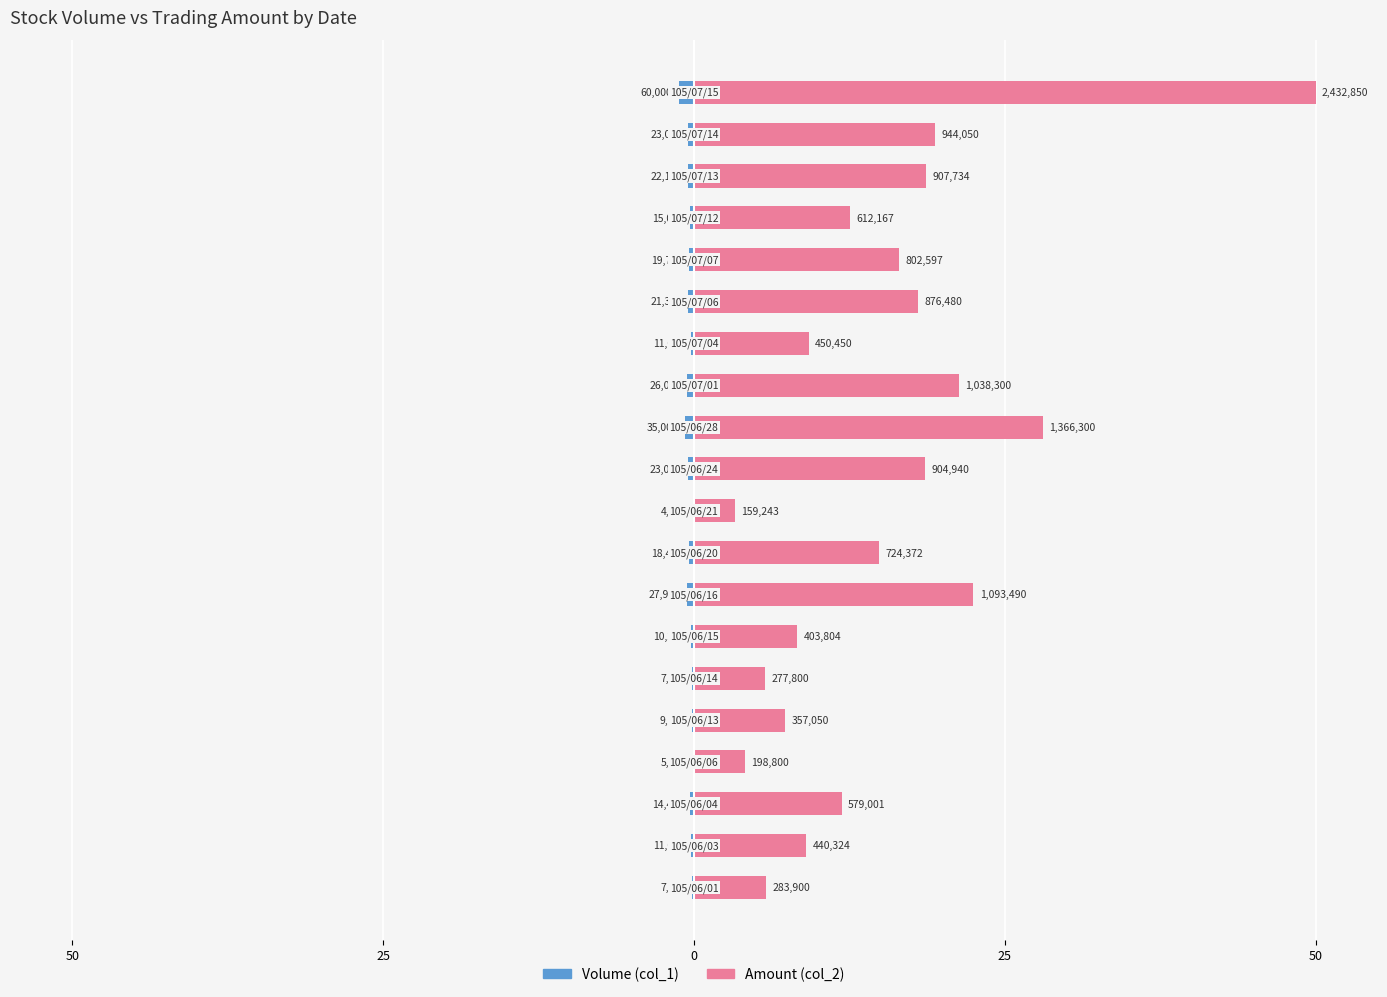

Are the bars horizontal?

Yes